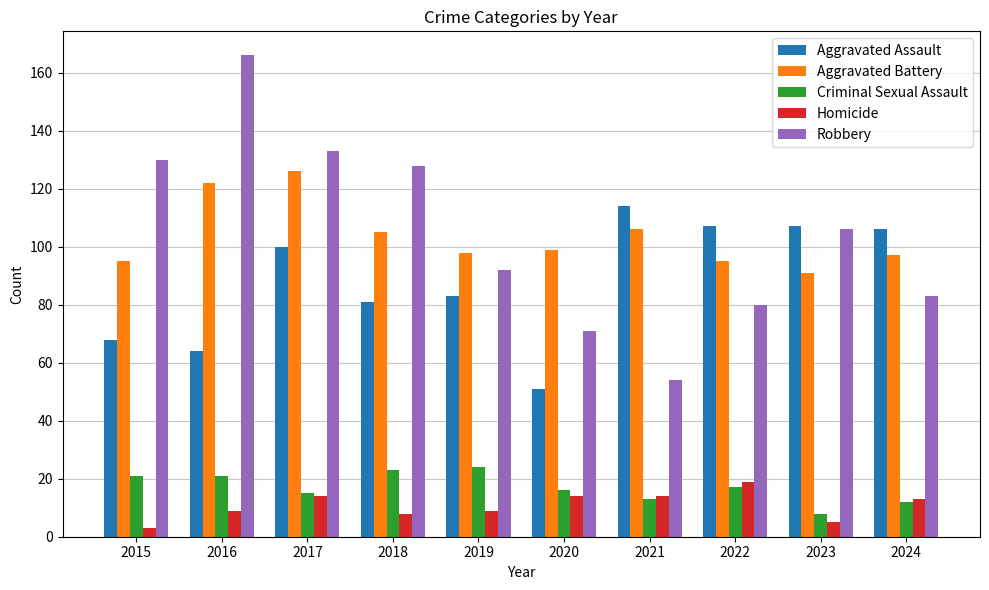

At which label does Robbery reach its peak?

2016